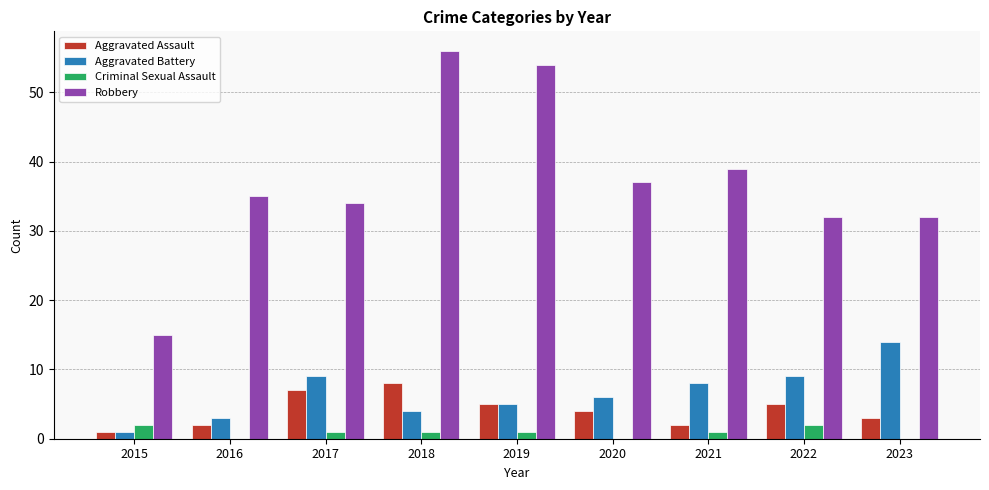

True or false: Criminal Sexual Assault has a value of 1 at 2019.

True